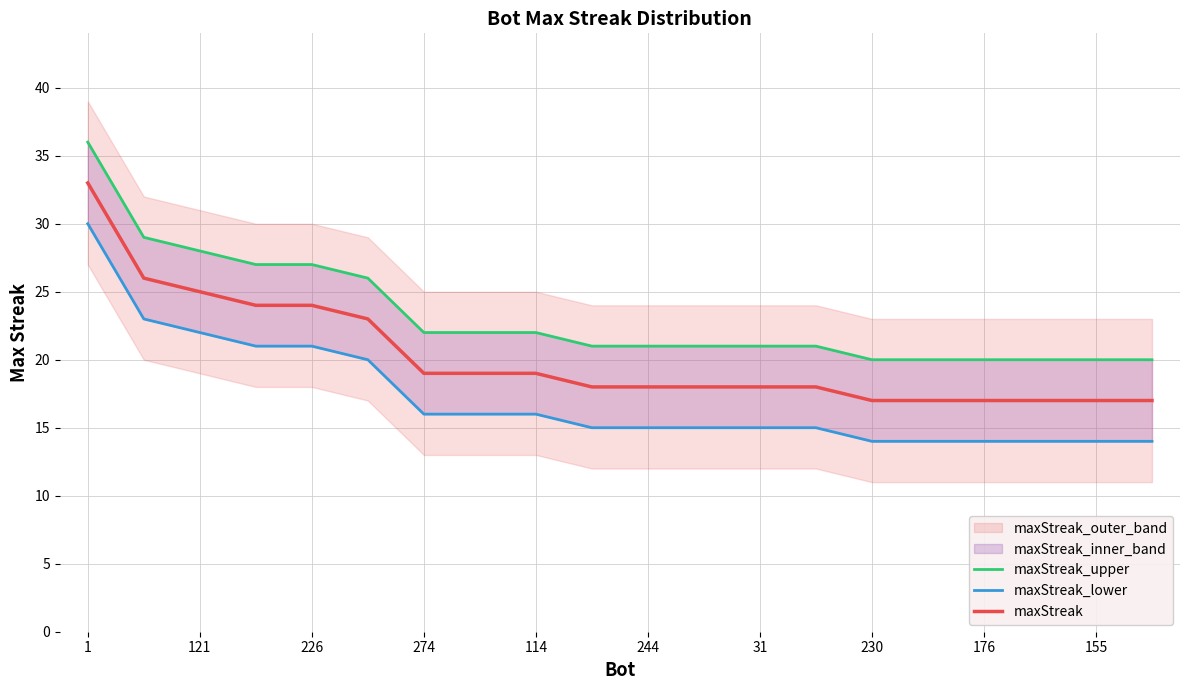

How many lines are shown in the chart?

3